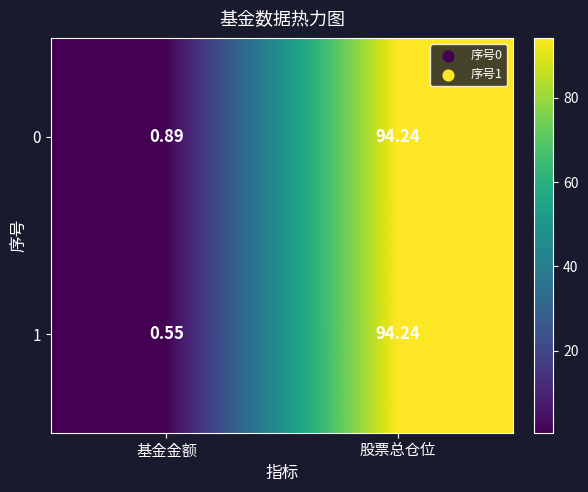

Which series has the largest range (max minus min)?

1